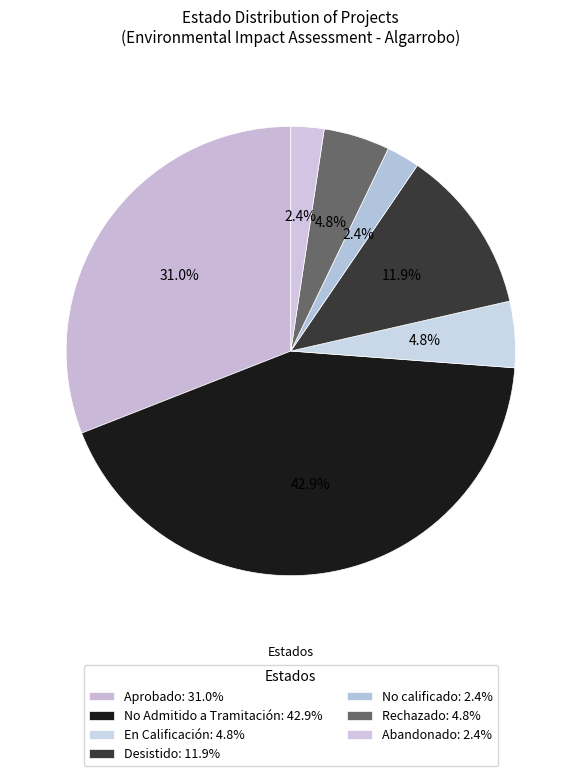

Count the number of slices in the pie.

7